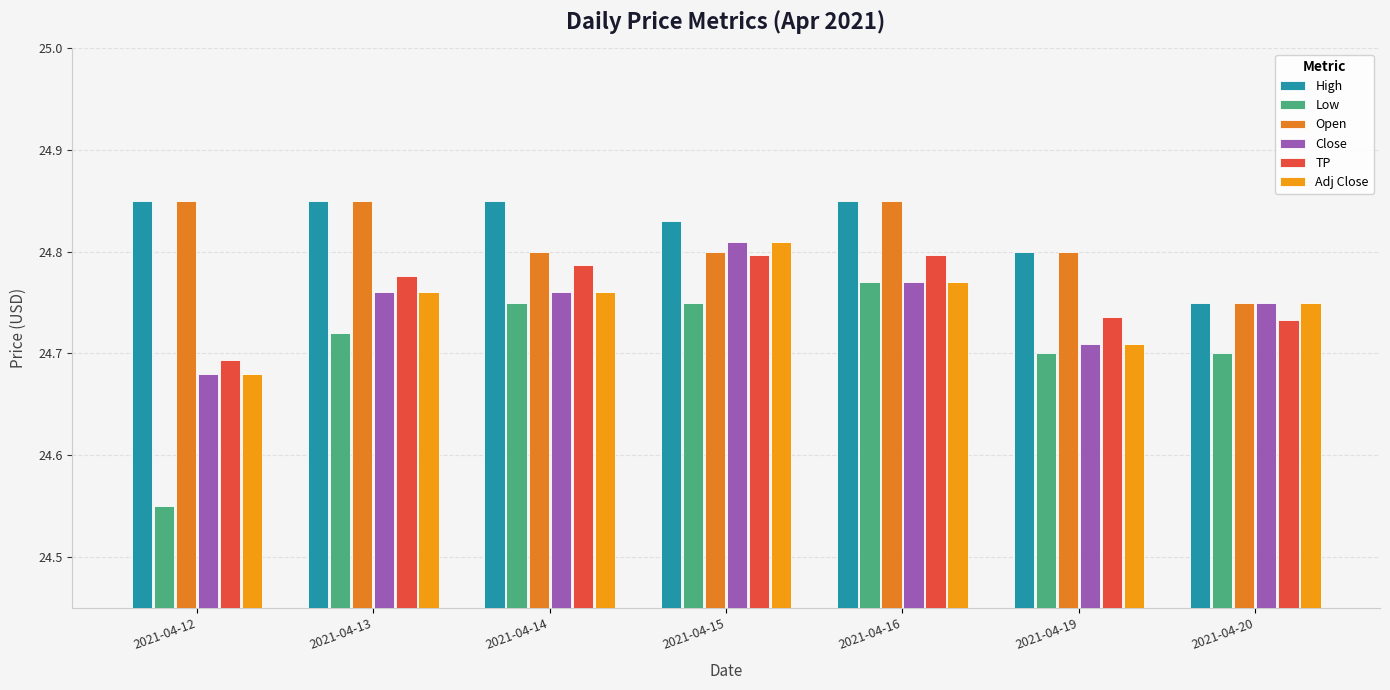

Between 2021-04-14 and 2021-04-20, which series saw the biggest shift?

High